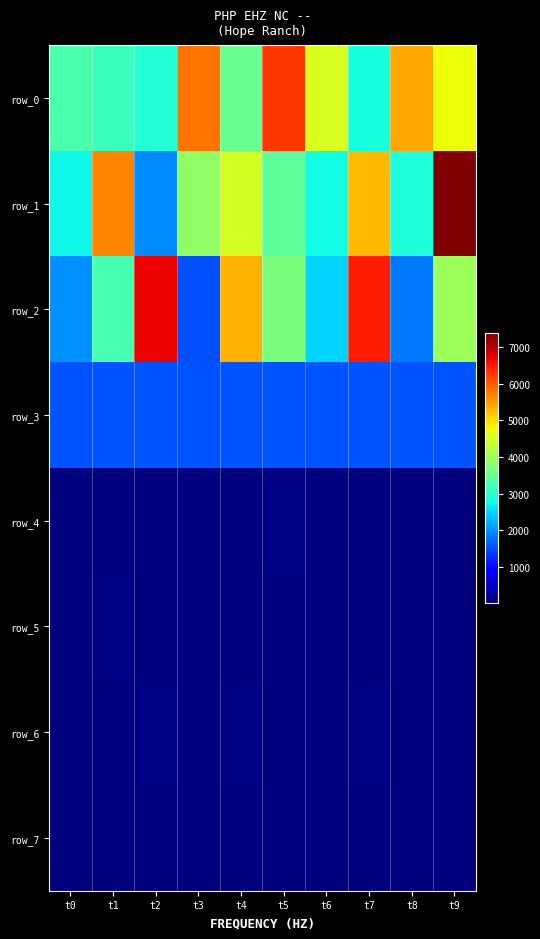

At which category is the sum across all series the highest?

t9